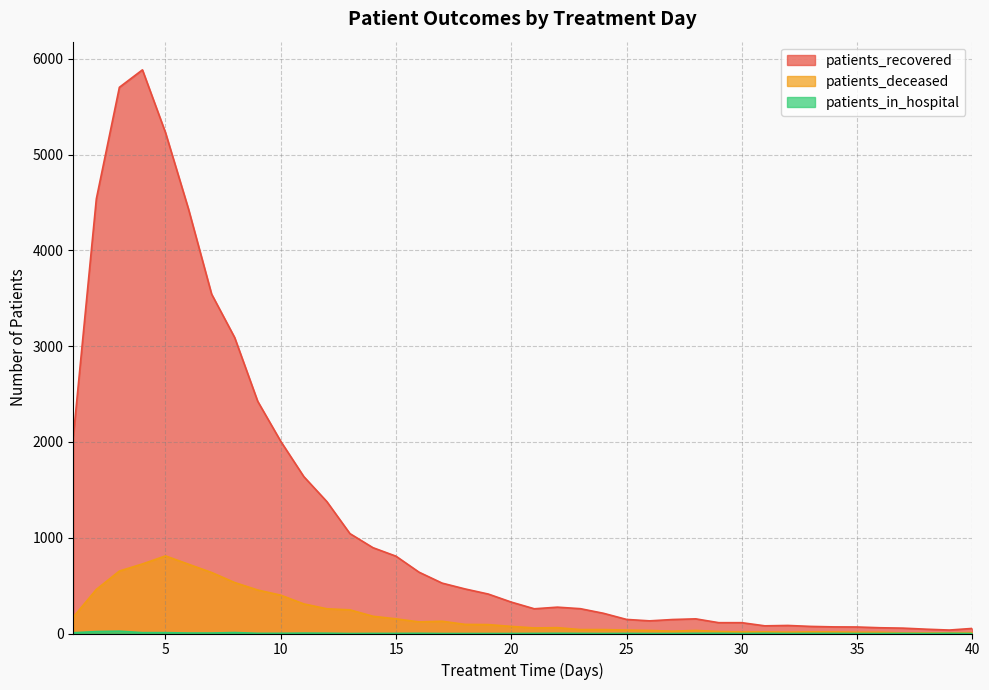

At how many categories does at least one series exceed 666?

15